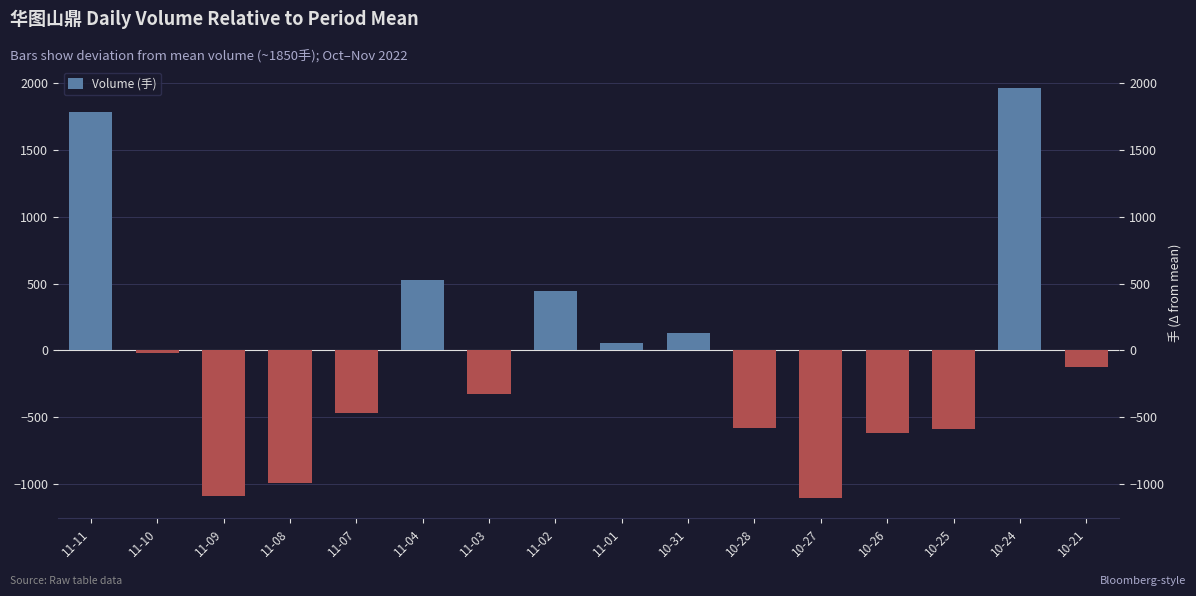

What is the label of the 2nd bar from the left?

11-10